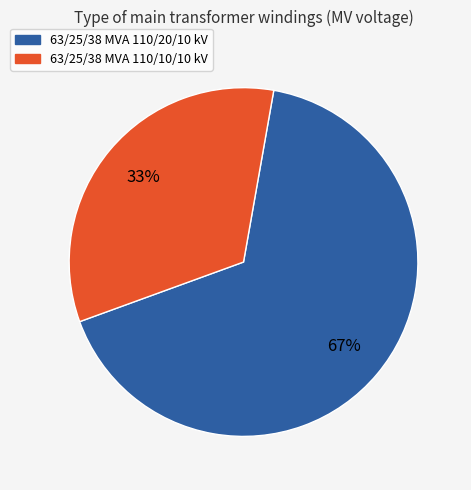

Combined, do 63/25/38 MVA 110/20/10 kV and 63/25/38 MVA 110/10/10 kV account for over 50%?

Yes